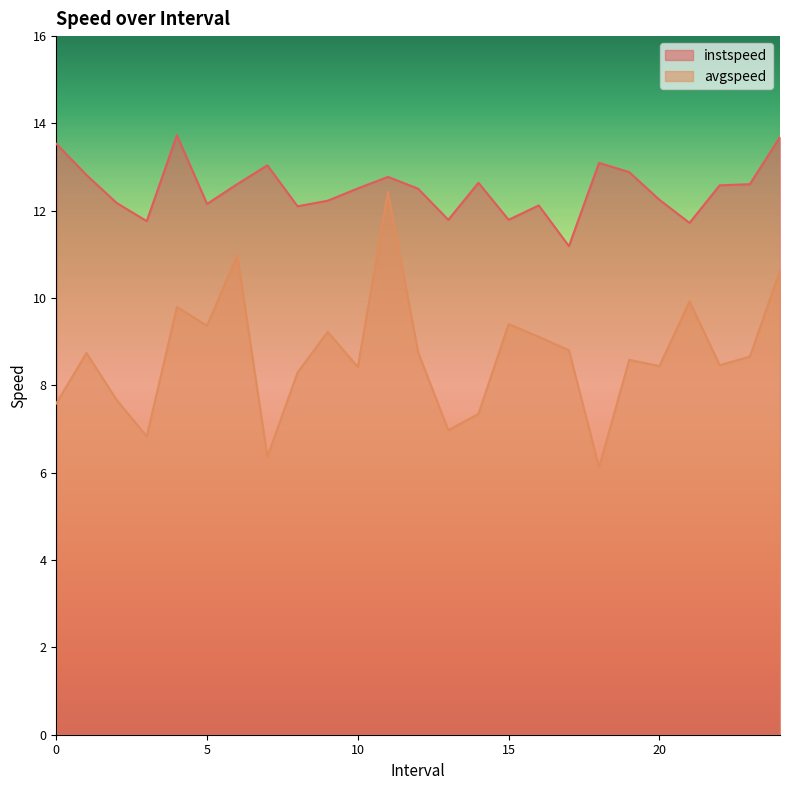

Which series has the largest total across all categories?

instspeed